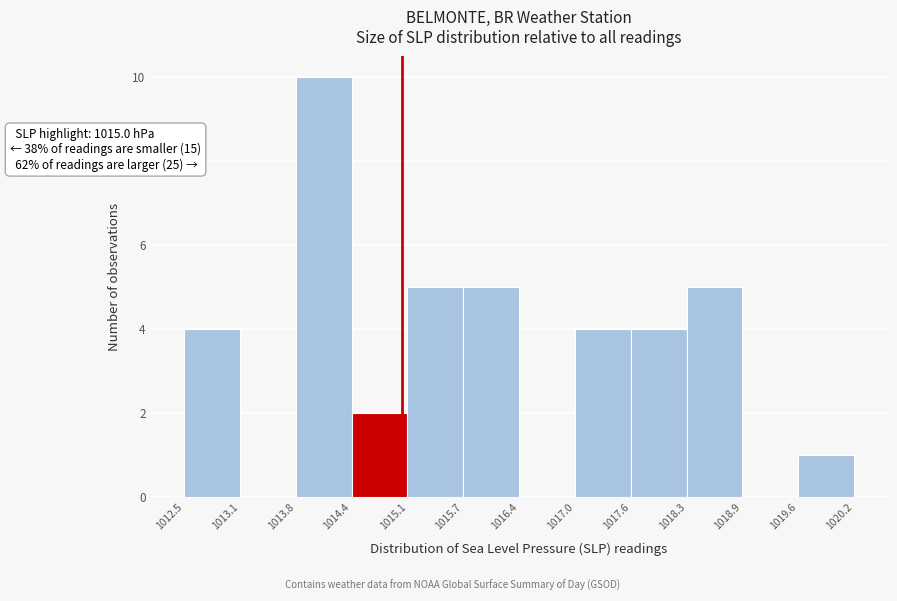

Over which range of the x-axis is the bar tallest?

1013.8 to 1014.4